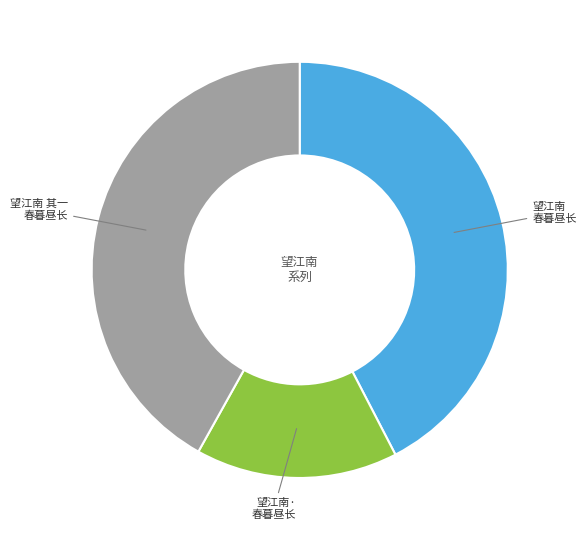

Is there any slice that represents more than half of the pie?

No